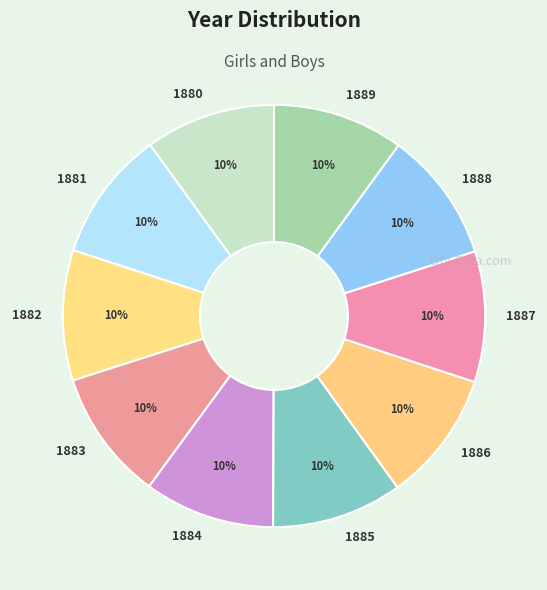

Is the sum of 1886 and 1882 greater than half?

No